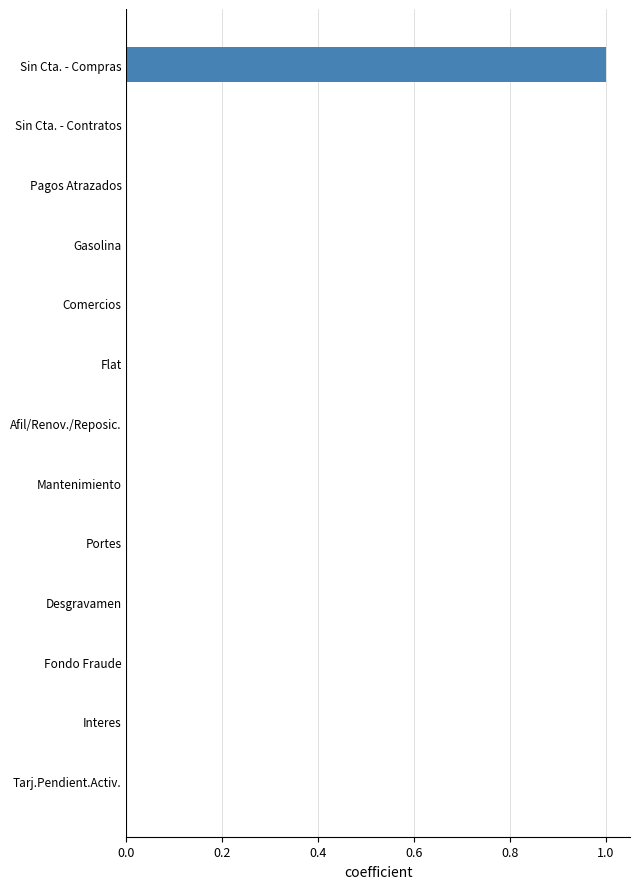

The chart shows a value of 0.0 at Pagos Atrazados. True or false?

True